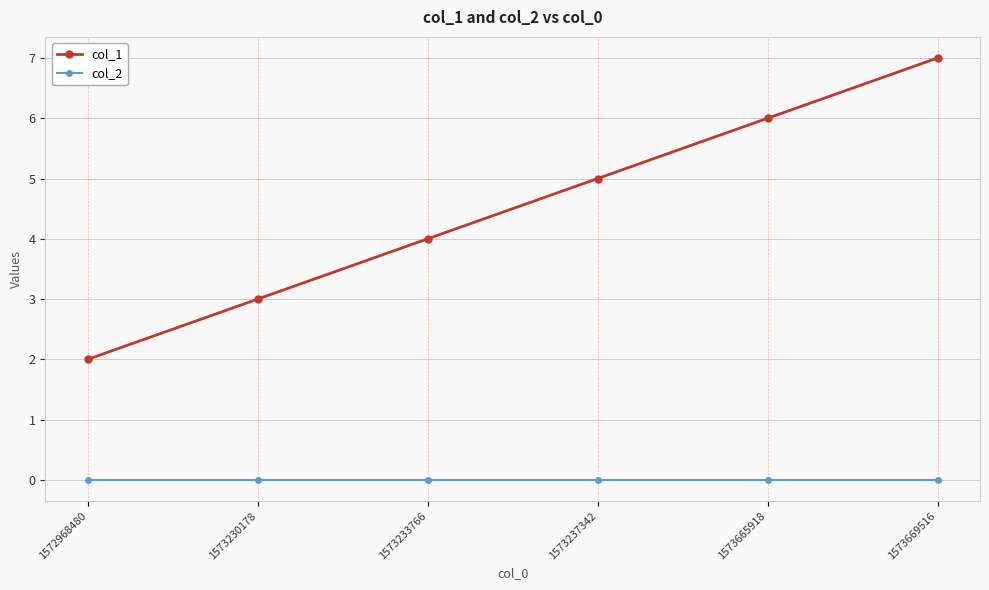

The value of col_1 at 1573233766 is 6. True or false?

False